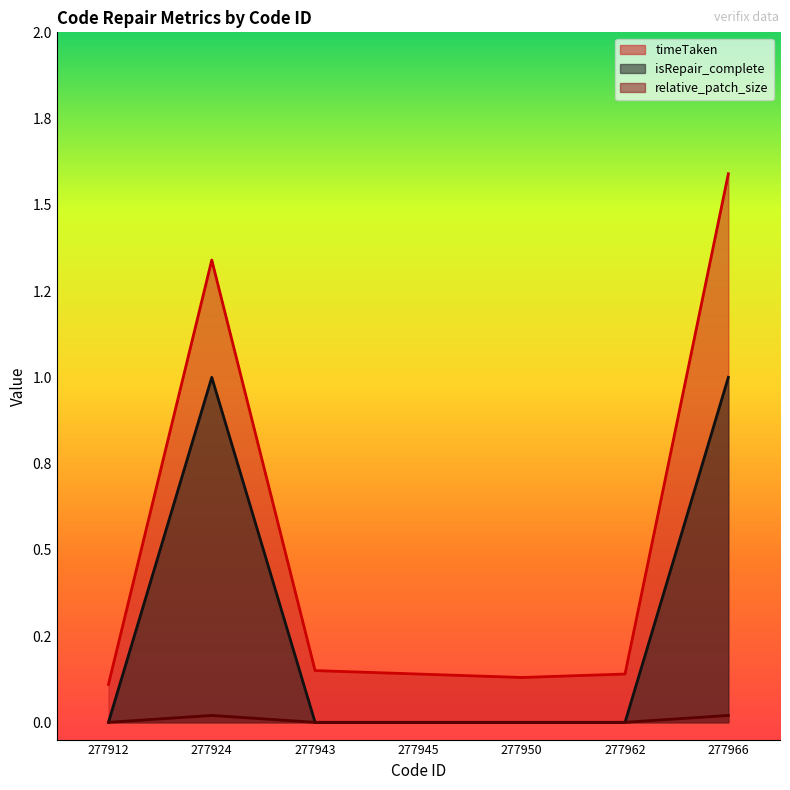

What is the value of the relative_patch_size point at the 2nd from the left?

1.0